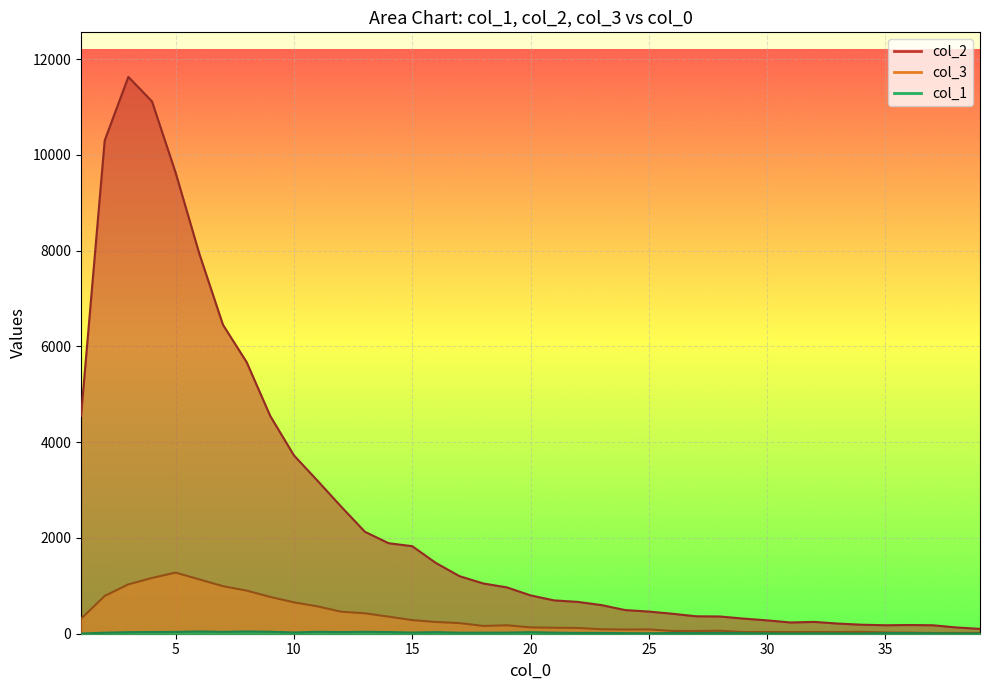

Where is col_2 nearest to the value 5866?

8